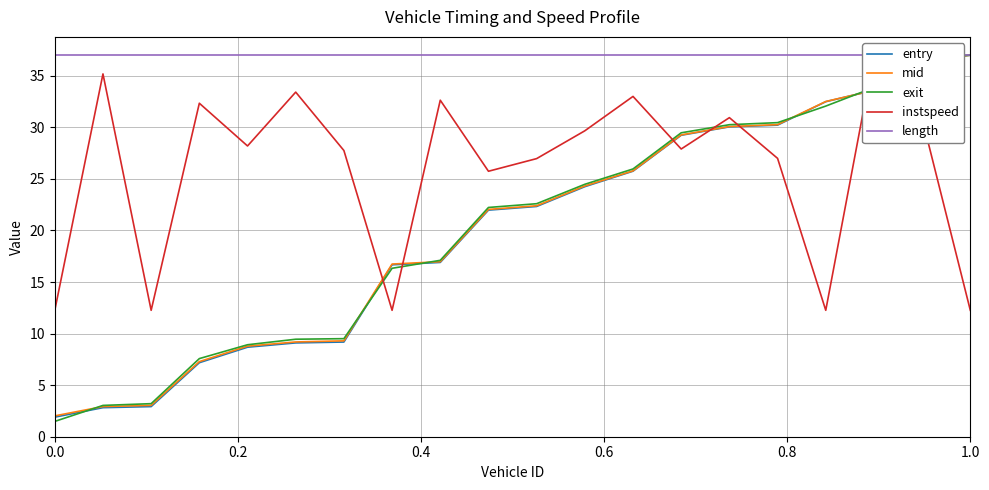

At how many categories does at least one series exceed 3?

20